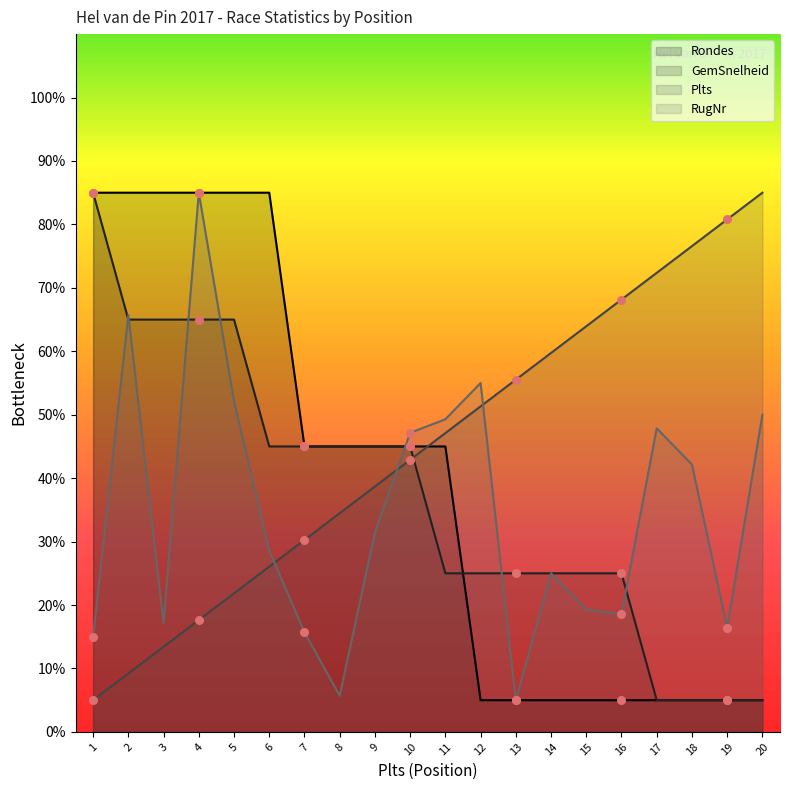

Which series has the largest total across all categories?

Plts